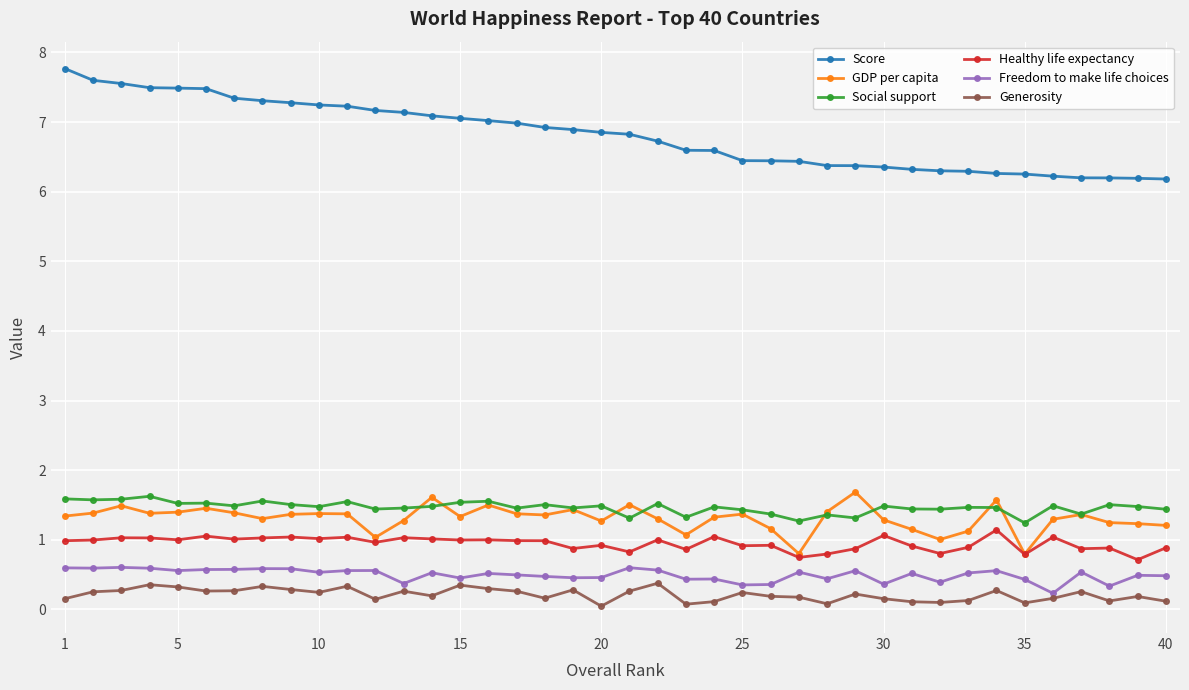

What is the greatest value displayed?

7.8